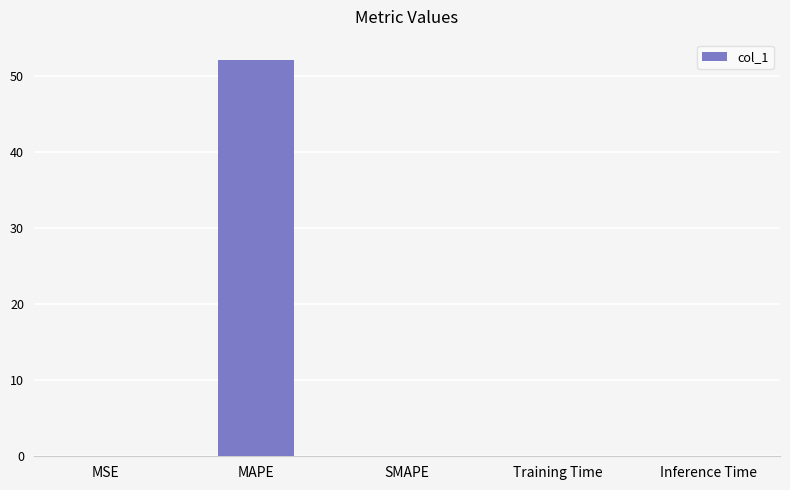

Is it true that the value at Training Time is 0.0?

True